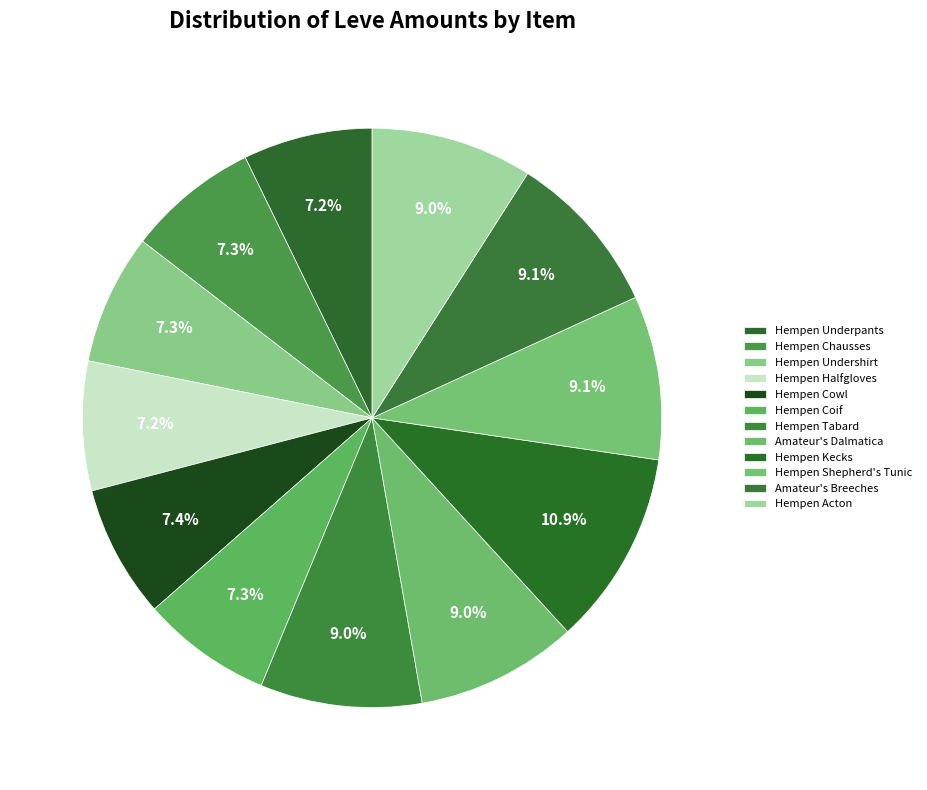

How many slices are in this pie chart?

12